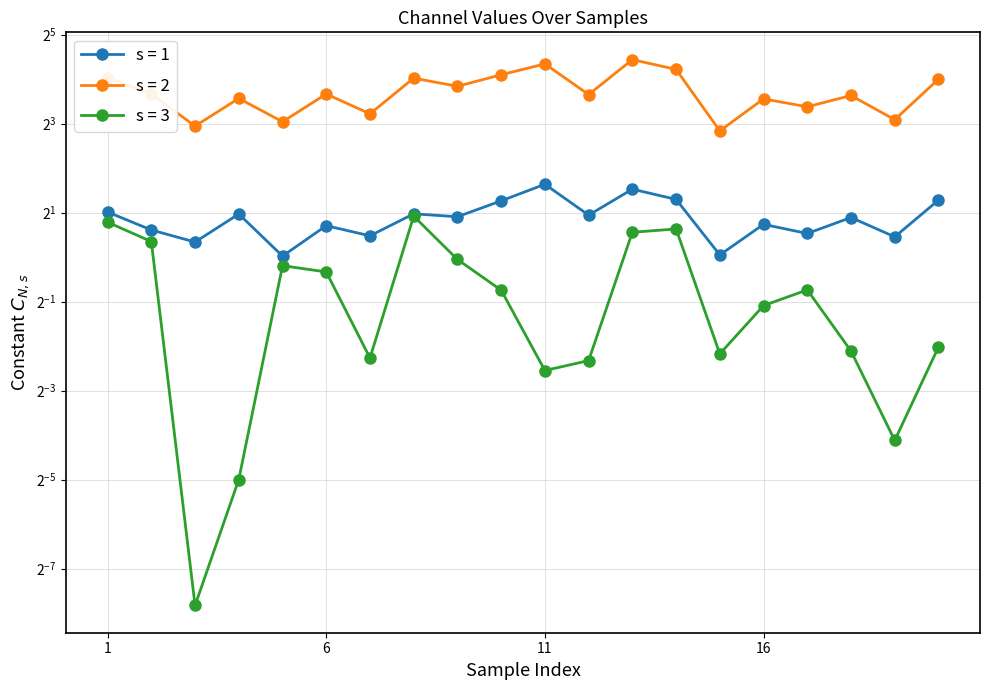

Which series has the largest total across all categories?

1_channel